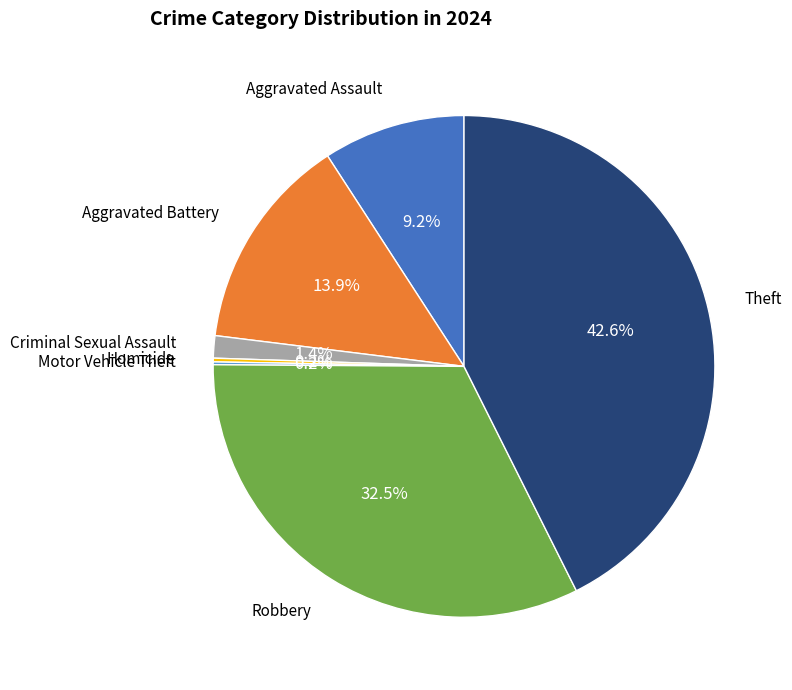

Which slice is the largest?

Theft